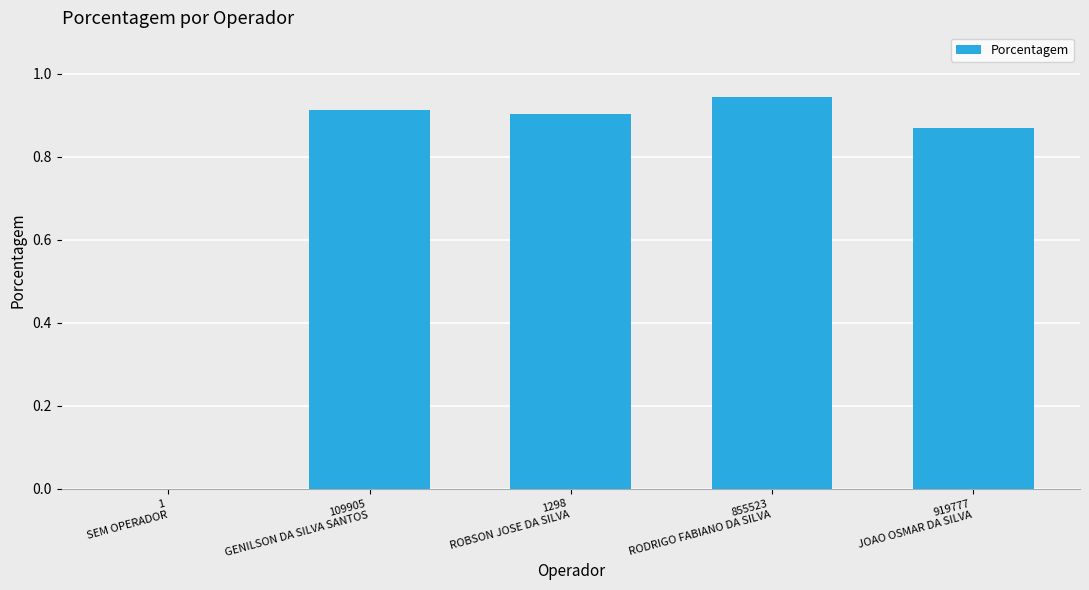

What is the sum of all values?

3.6